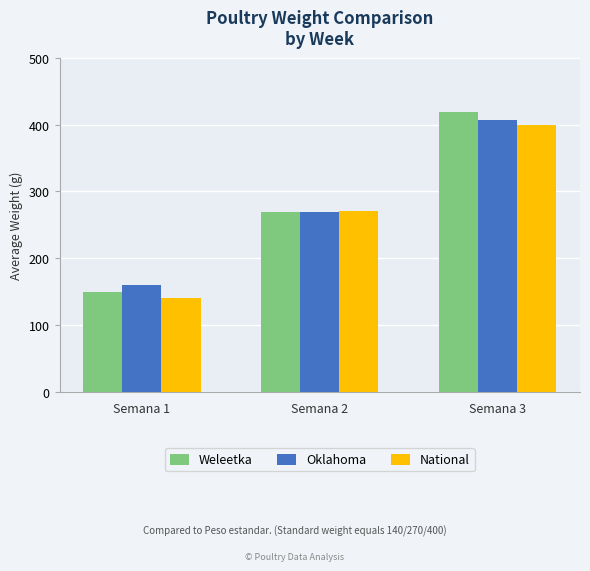

Which category has the lowest value across all series?

Semana 1